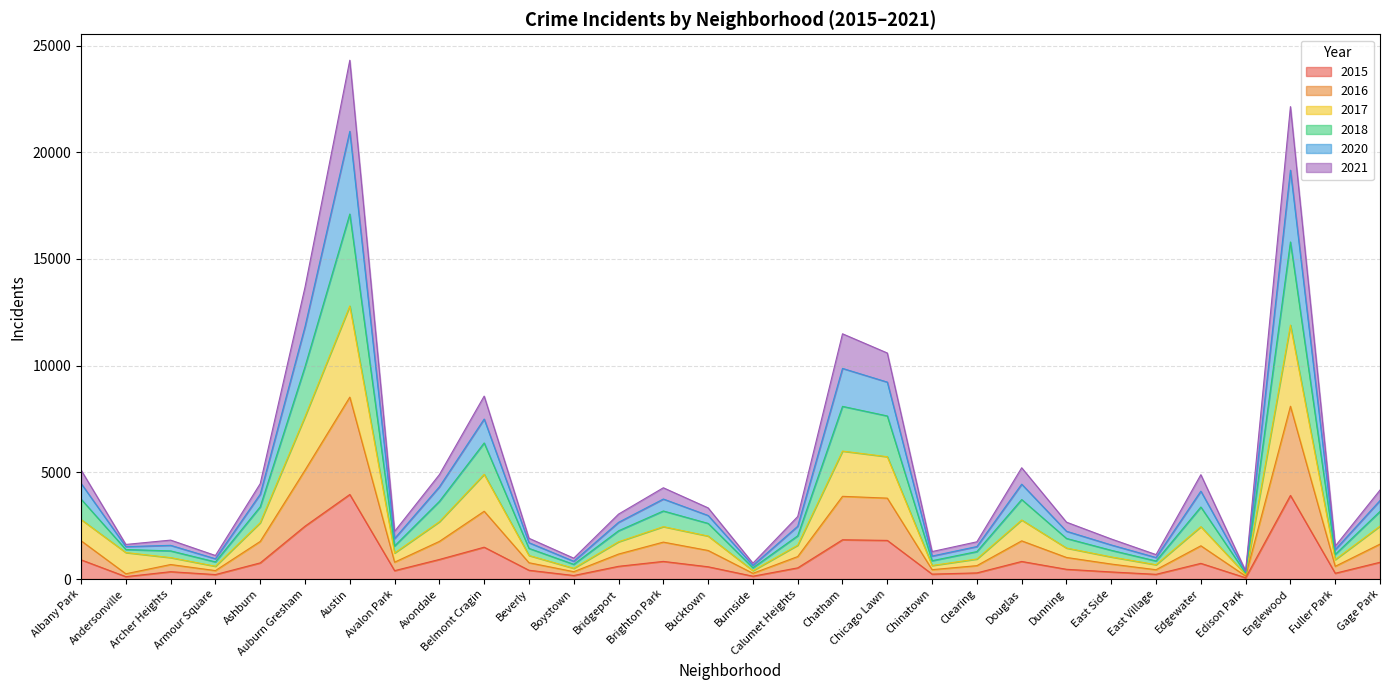

Rank the categories by 2016 value from lowest to highest.

Edison Park, Andersonville, Burnside, Boystown, Armour Square, East Village, Chinatown, Fuller Park, Clearing, Archer Heights, East Side, Beverly, Avalon Park, Dunning, Calumet Heights, Bridgeport, Bucktown, Edgewater, Gage Park, Brighton Park, Ashburn, Avondale, Douglas, Albany Park, Belmont Cragin, Chicago Lawn, Chatham, Auburn Gresham, Englewood, Austin